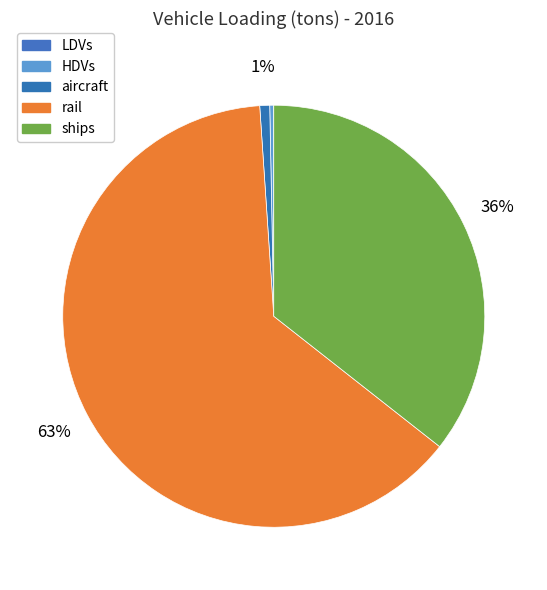

What percentage is the aircraft slice, to the nearest percent?

1%